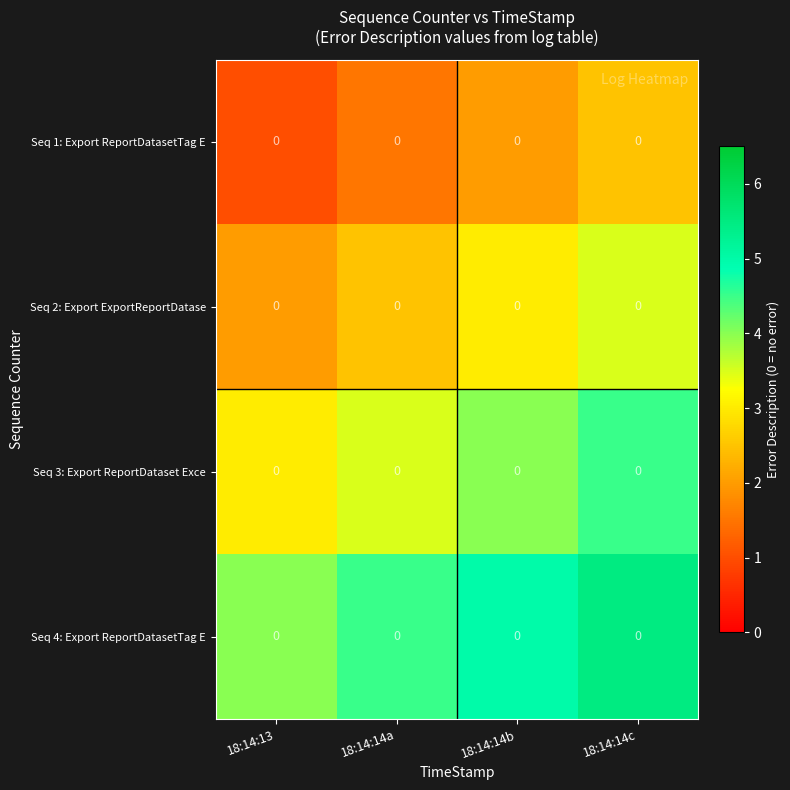

Count the Seq 3: Export ReportDataset Exce values in the range 3 to 4.

3